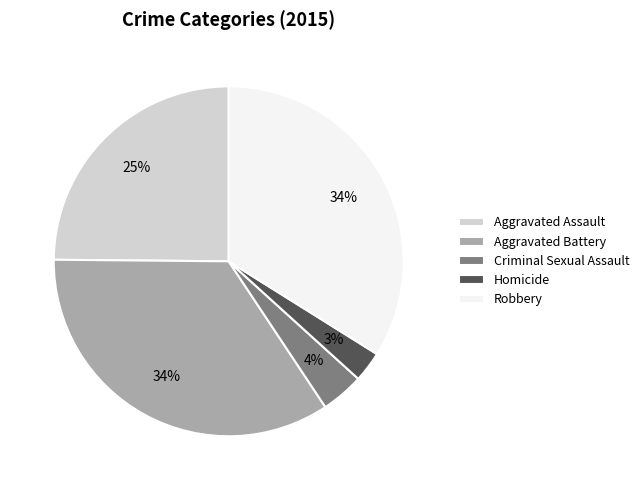

The Robbery slice represents 28% of the pie. True or false?

False